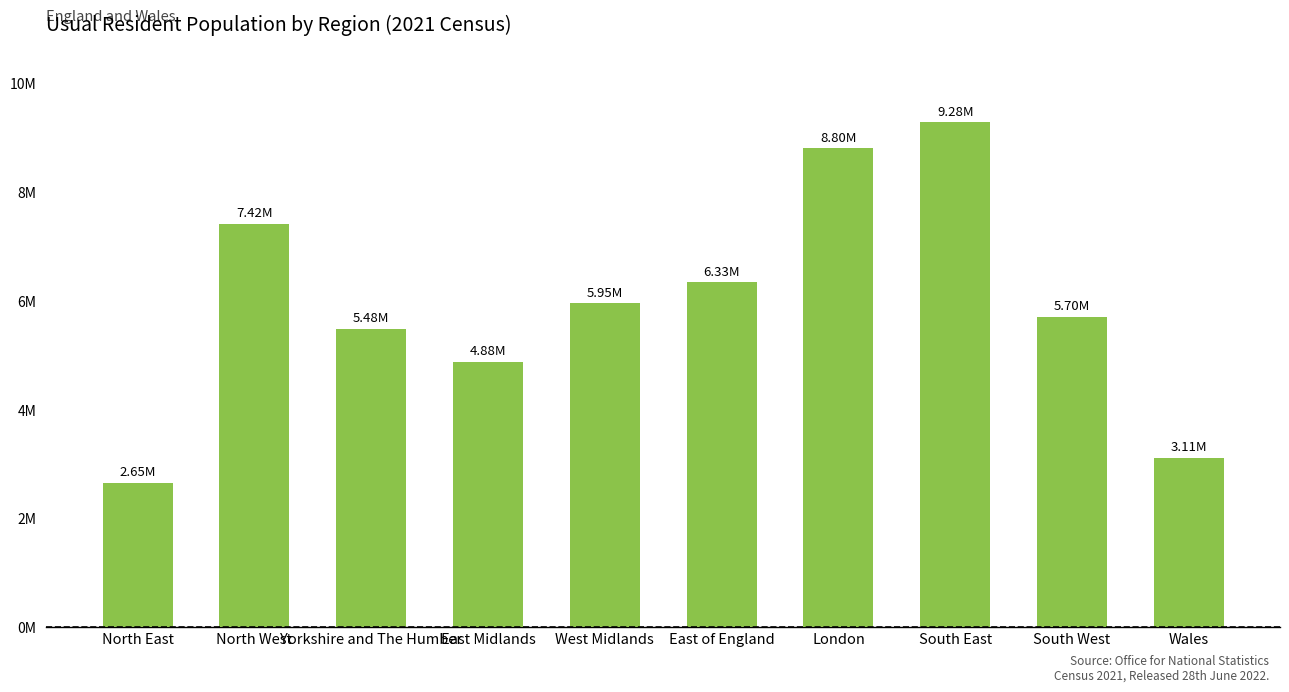

Which label corresponds to the smallest value in the chart?

North East